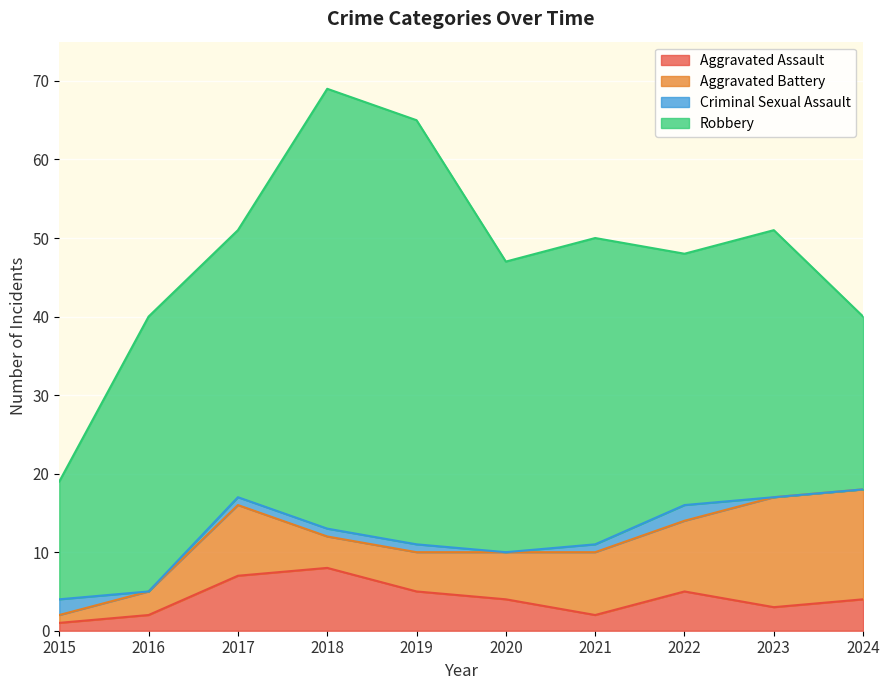

Read the Robbery value at 2017.

34